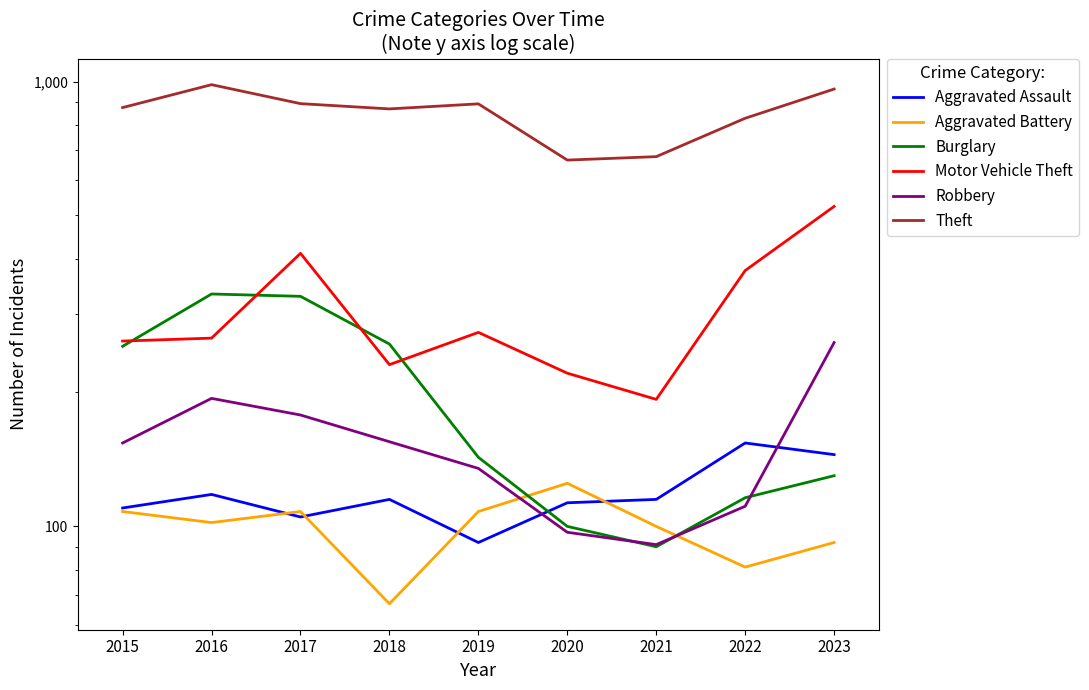

Which category has the lowest value in the Aggravated Battery series?

2018